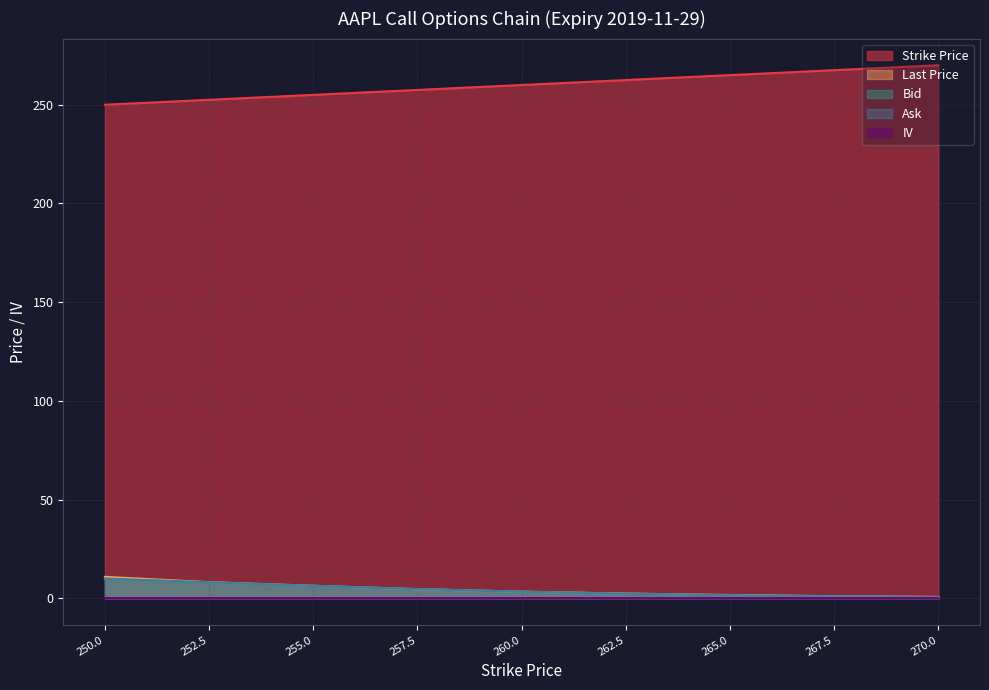

Which category has the lowest value in the Ask series?

270